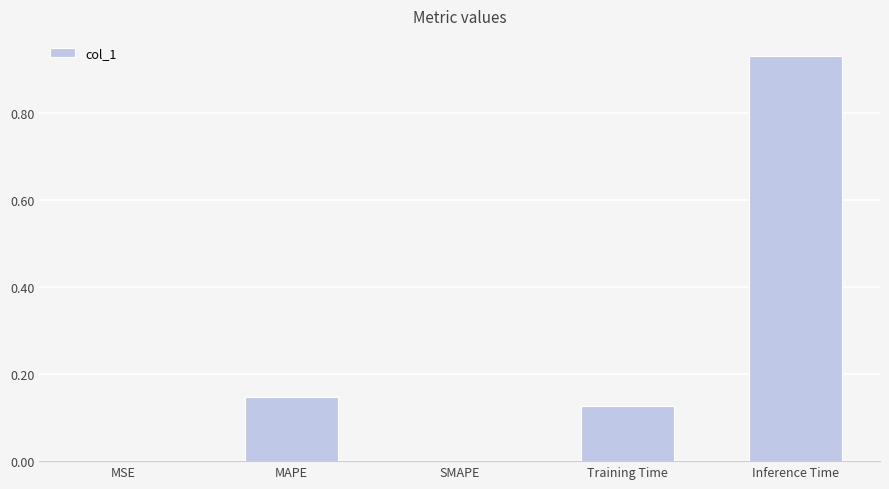

Which category has the highest value across all series?

Inference Time